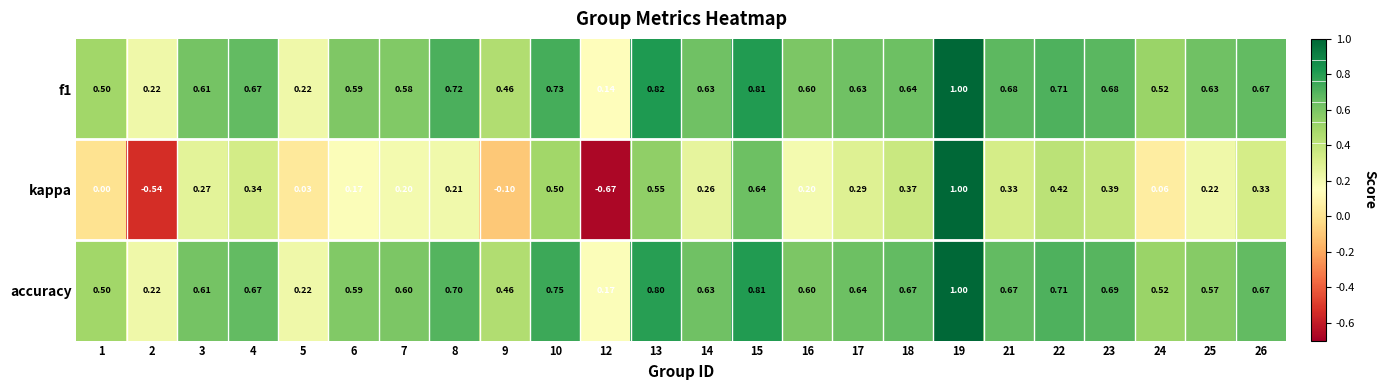

Which series has the largest range (max minus min)?

kappa